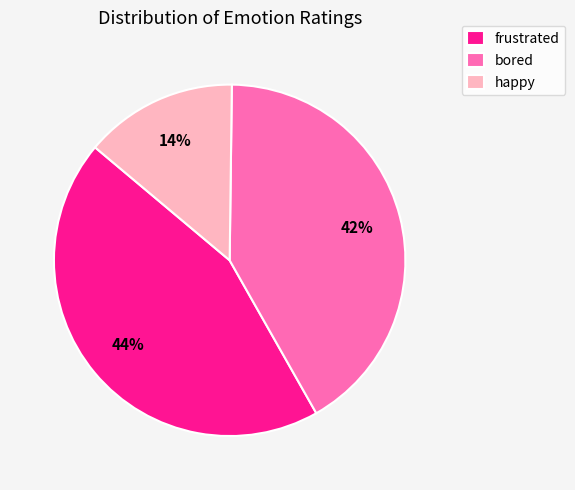

What is the smallest slice in the pie chart?

happy